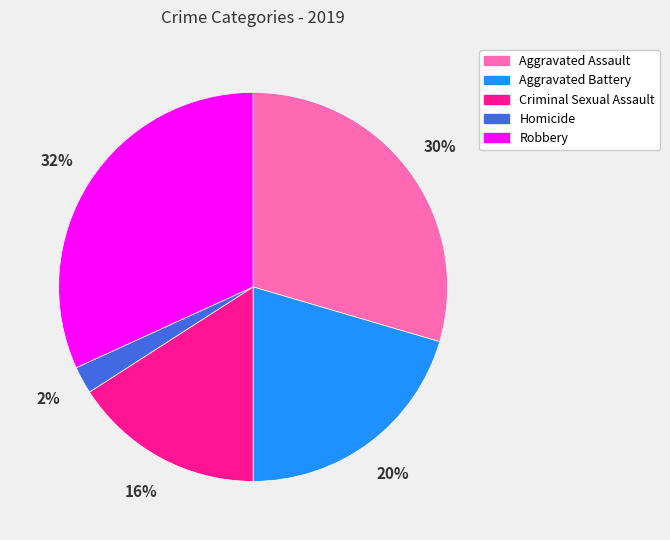

To the nearest percent, what is the difference between the largest and smallest slice percentages?

30%